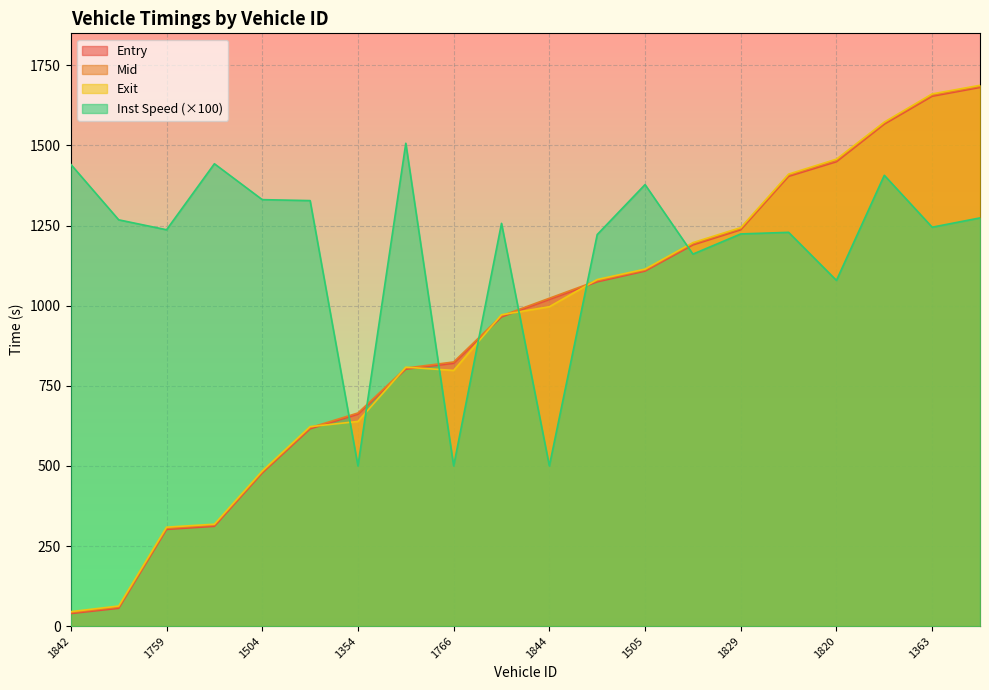

True or false: exit and instspeed intersect in this chart.

True